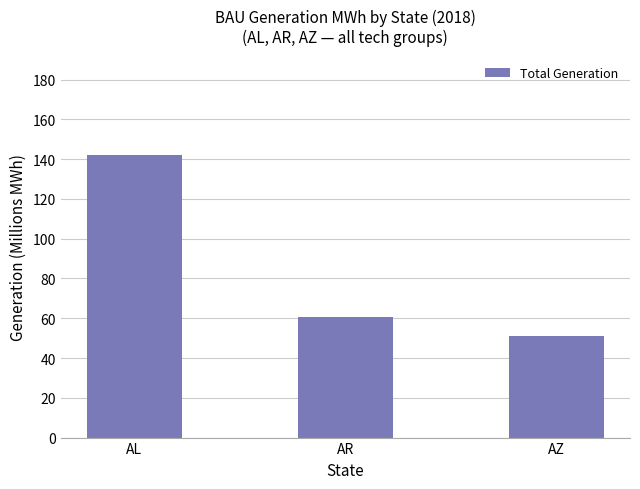

What is the difference between the maximum and minimum values?

91.1